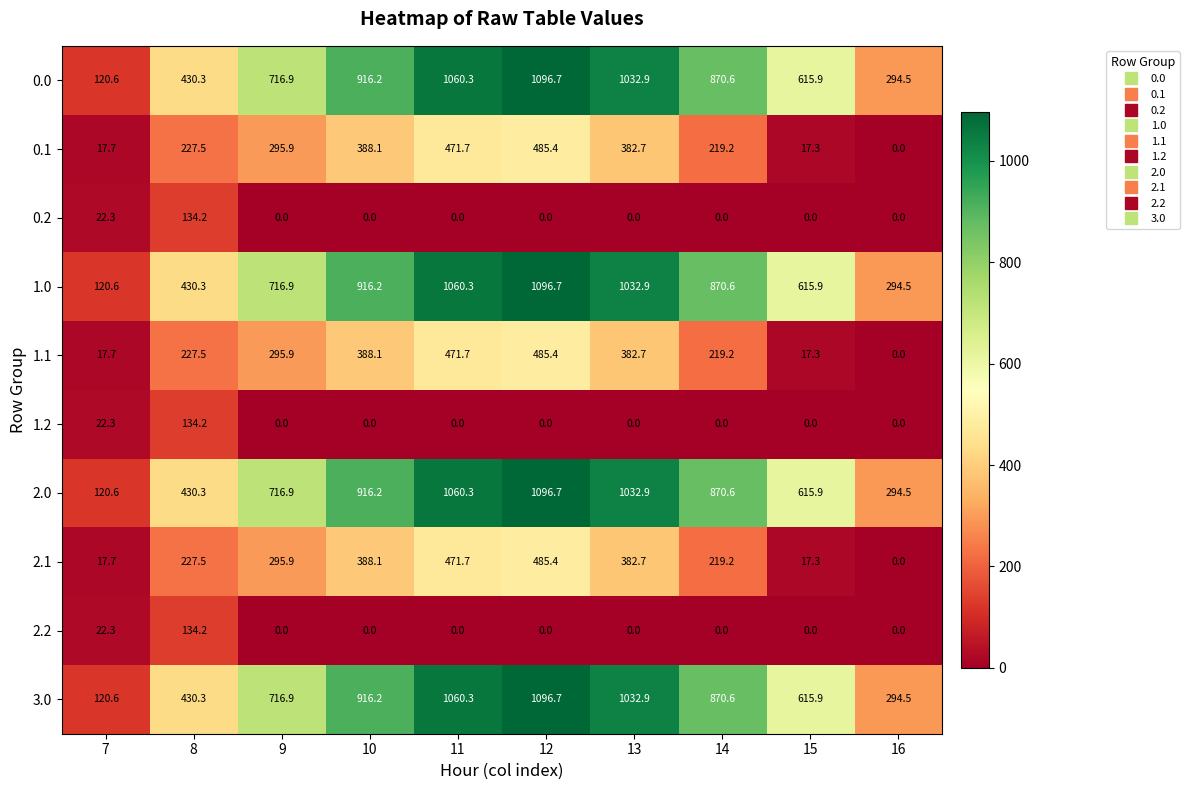

At how many categories does at least one series exceed 404?

8